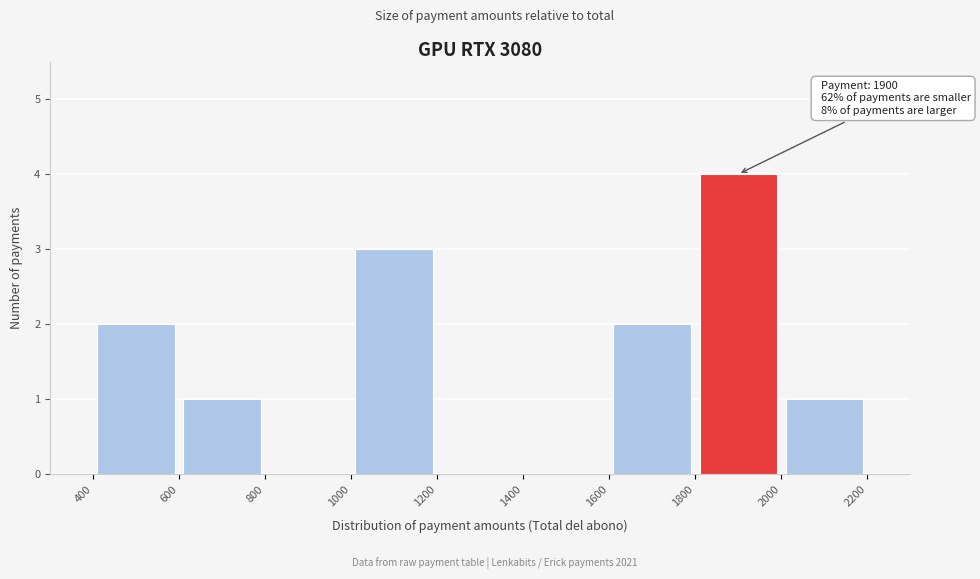

Which range on the x-axis has the tallest bar?

1800 to 2000